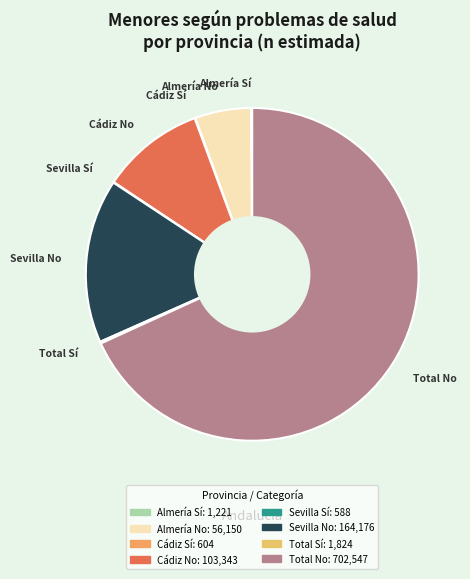

The Almería No slice represents 16% of the pie. True or false?

False